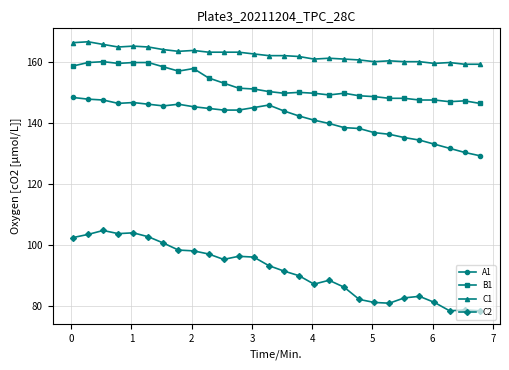

What is the minimum value shown in the chart?

78.5